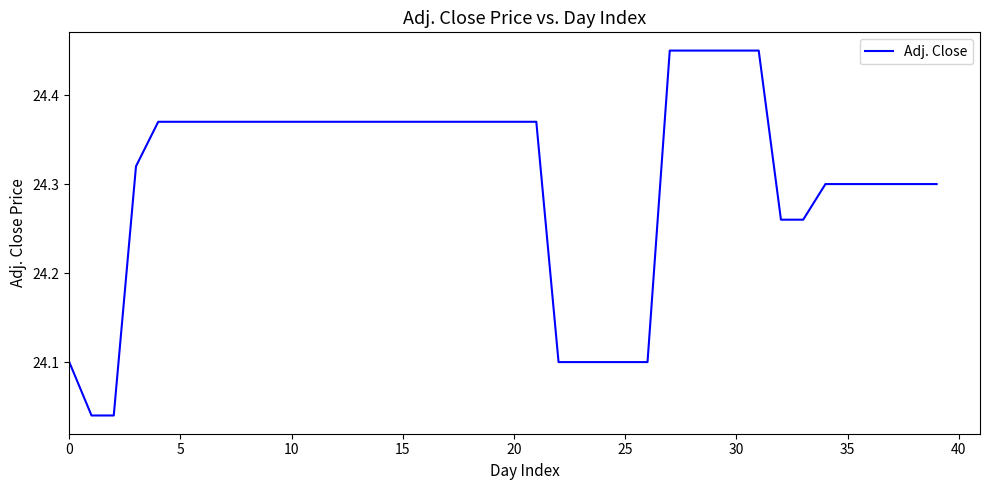

Is this an area chart (filled region under the line)?

No